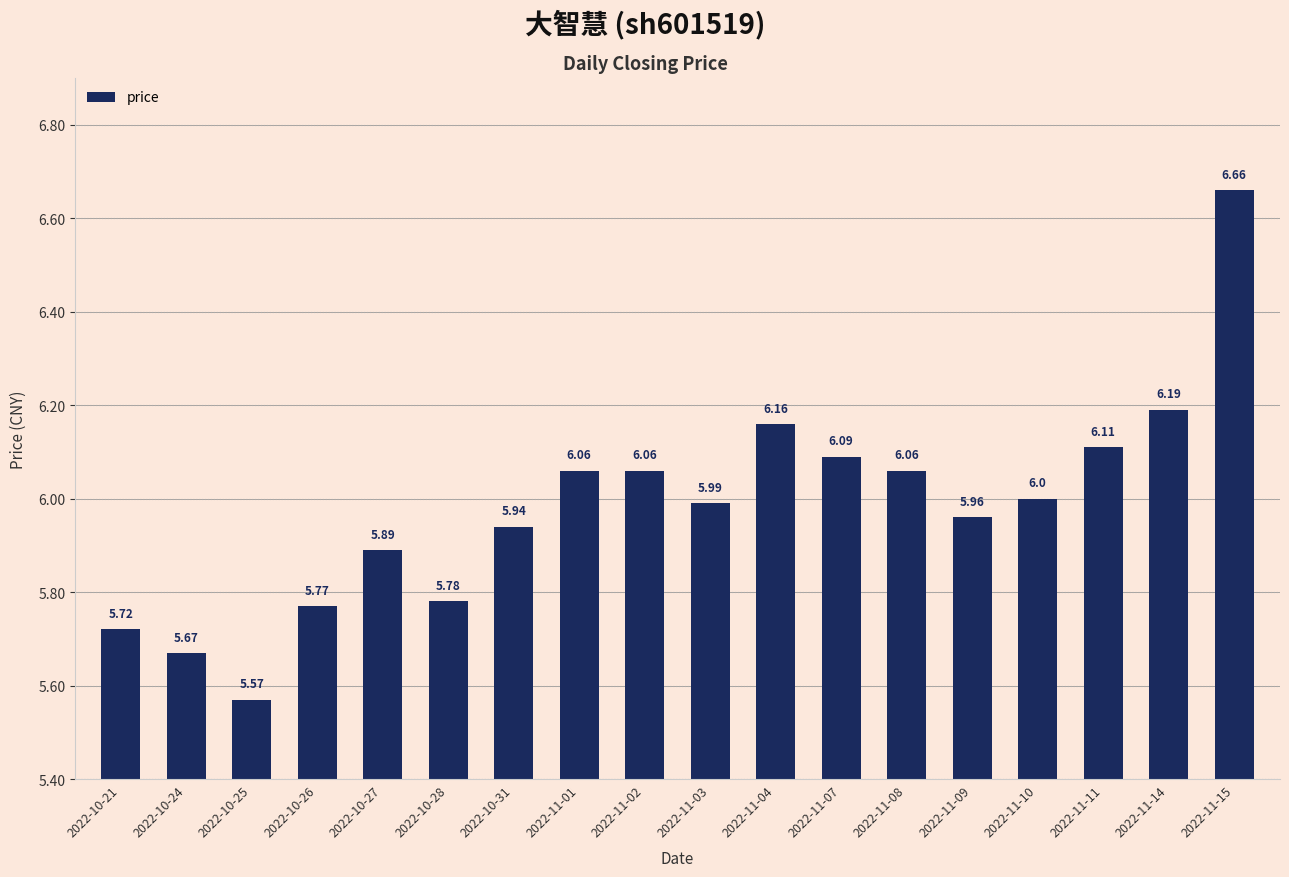

How many values are below 6?

9